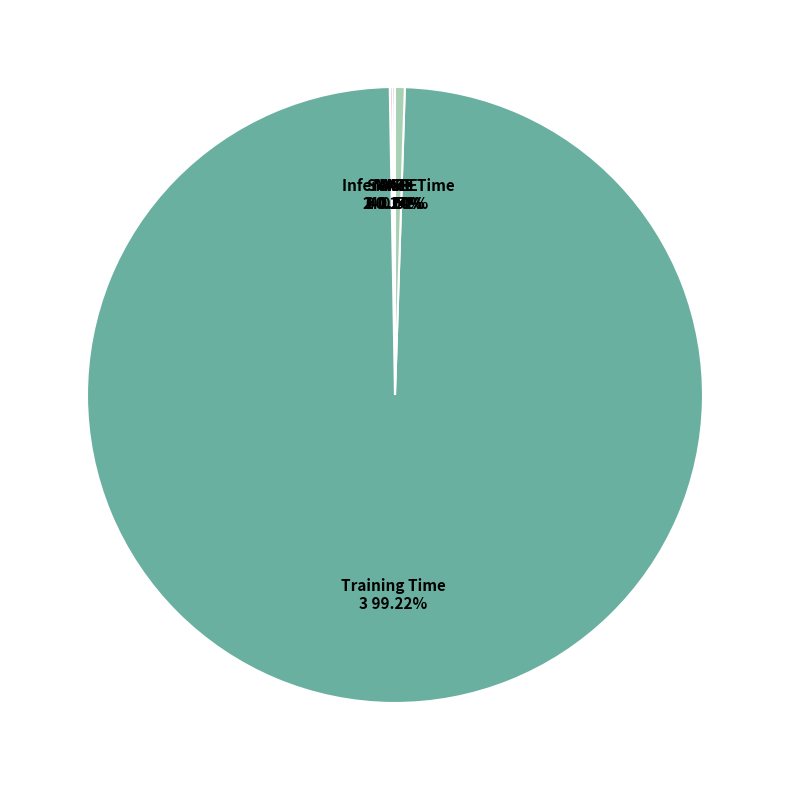

Rank the categories by value from lowest to highest.

MSE, MAPE, SMAPE, Inference Time, Training Time